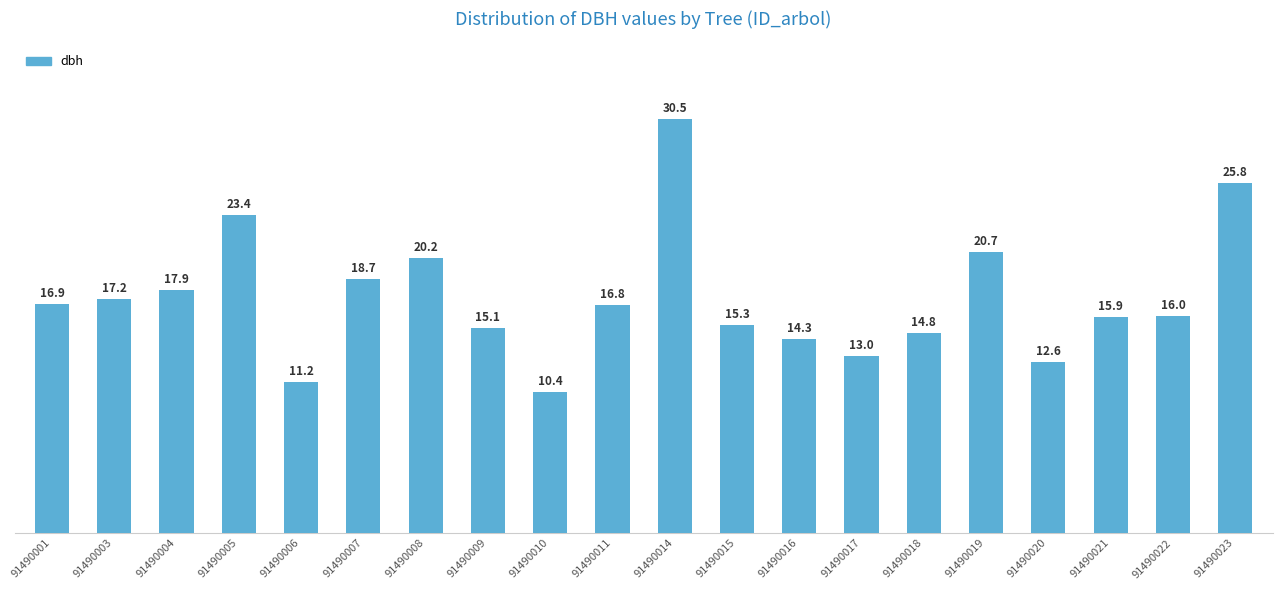

Which has a higher value, 91490011 or 91490008?

91490008